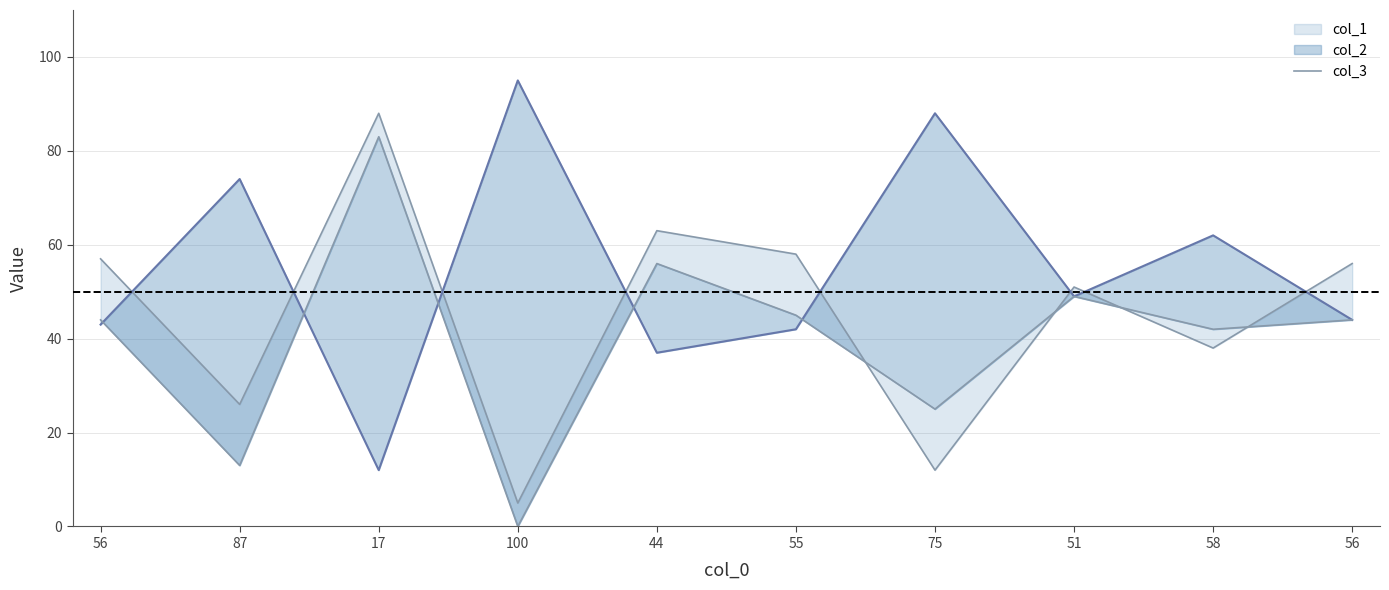

Rank the categories by value from highest to lowest.

17, 44, 55, 56, 56, 51, 58, 87, 75, 100